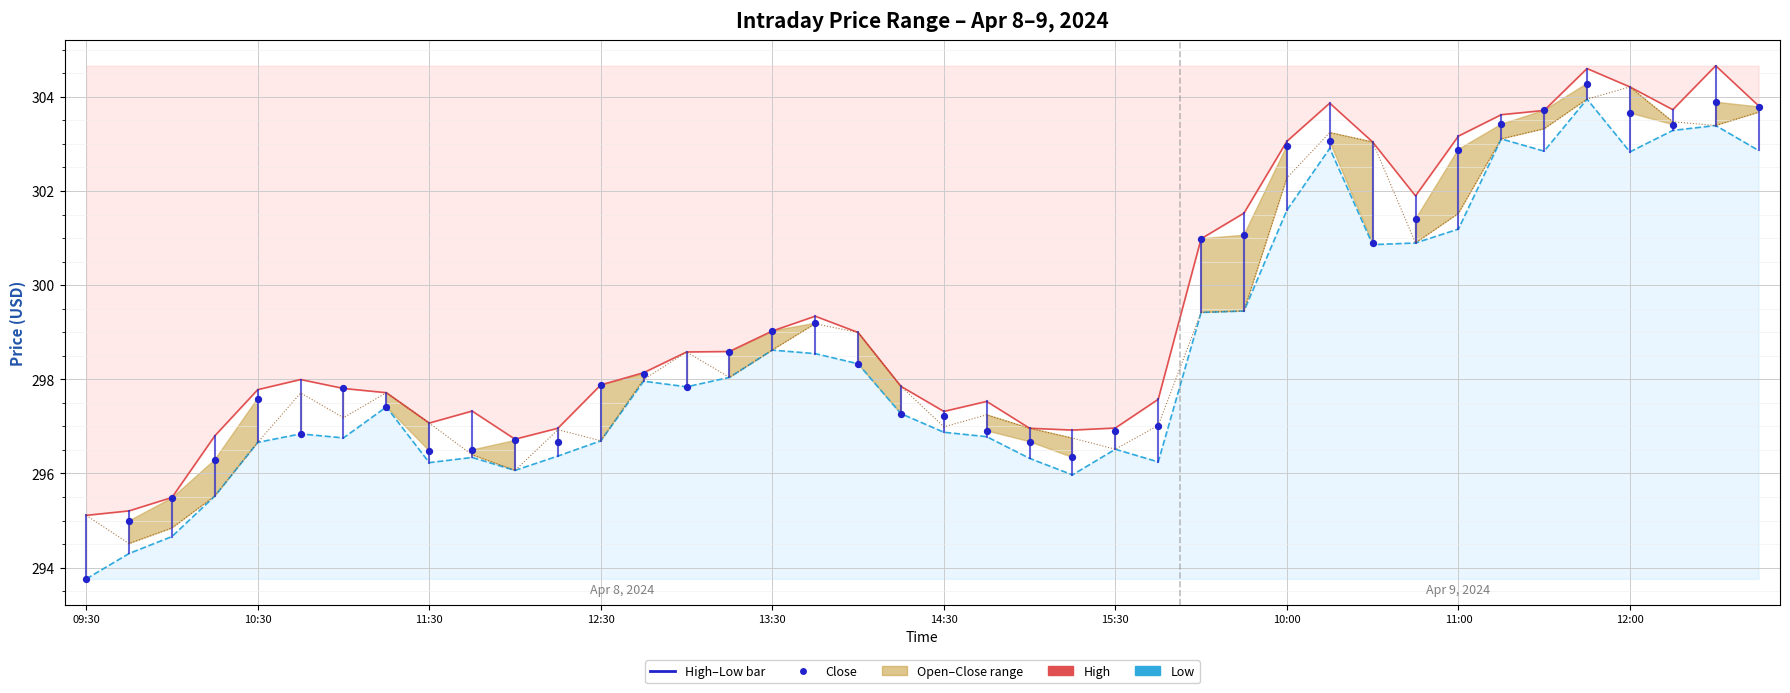

Which series contains the lowest Y value?

Low